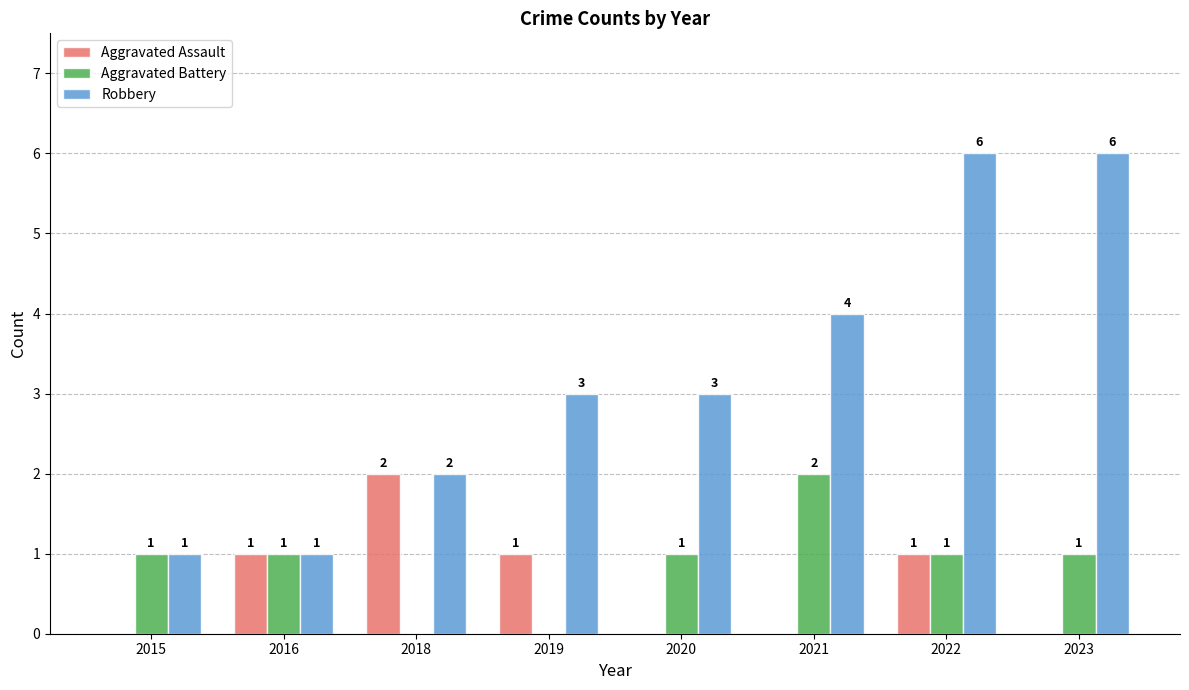

How many categories are shown in the chart?

8